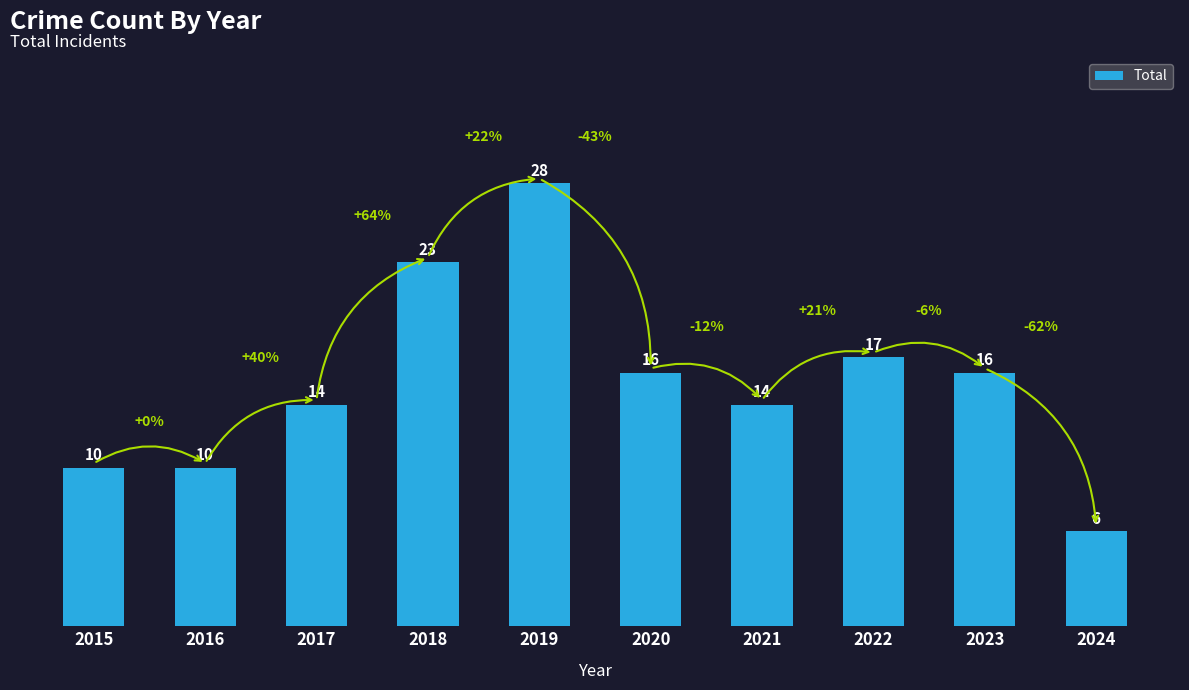

True or false: the data shows 10 at 2016.

True